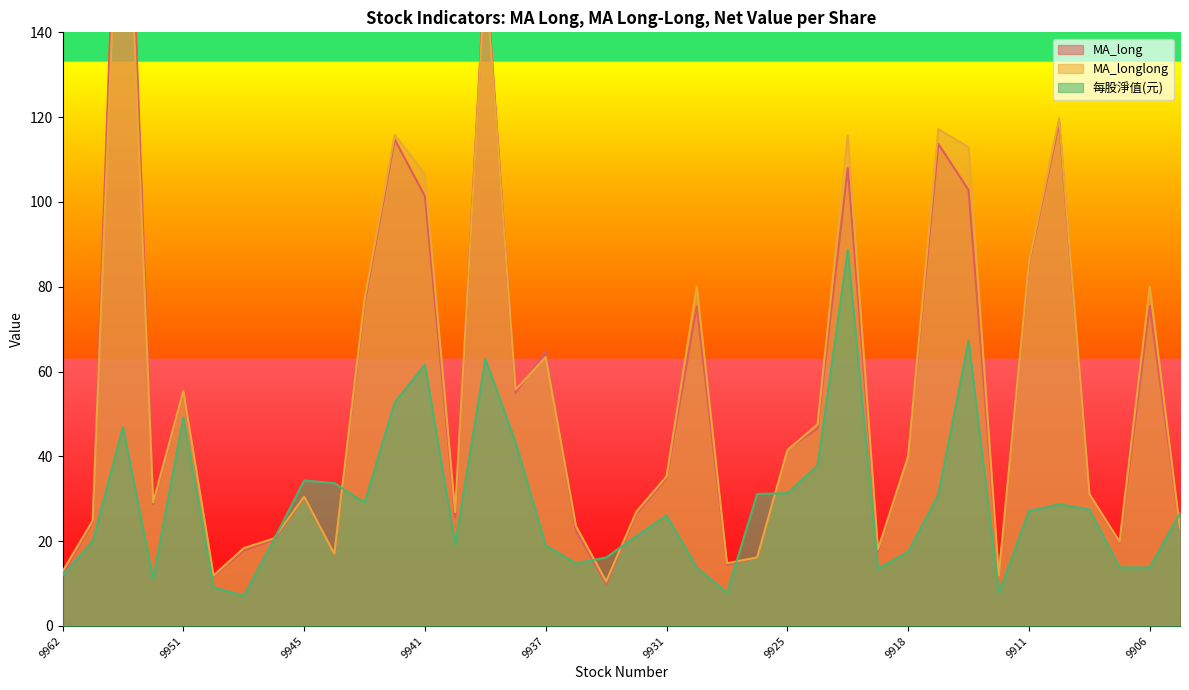

Which series has the largest total across all categories?

MA_longlong